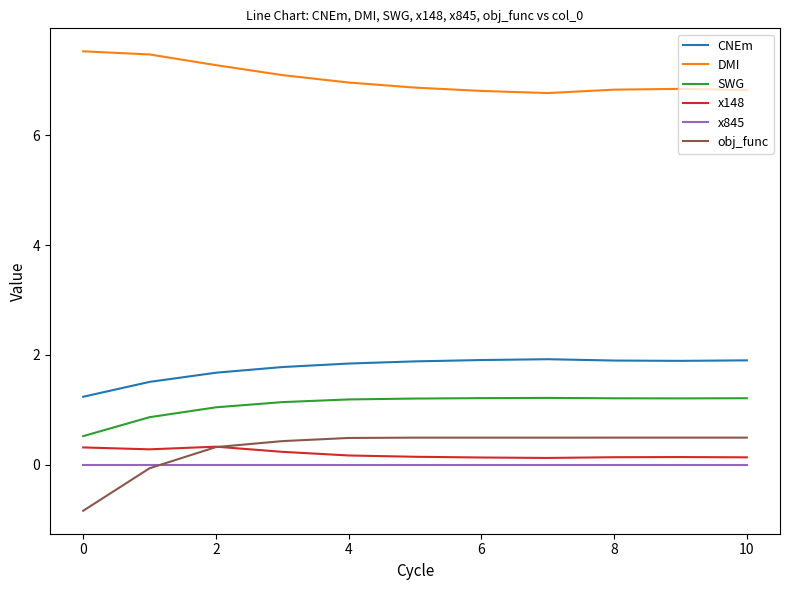

Which series has the largest total across all categories?

DMI